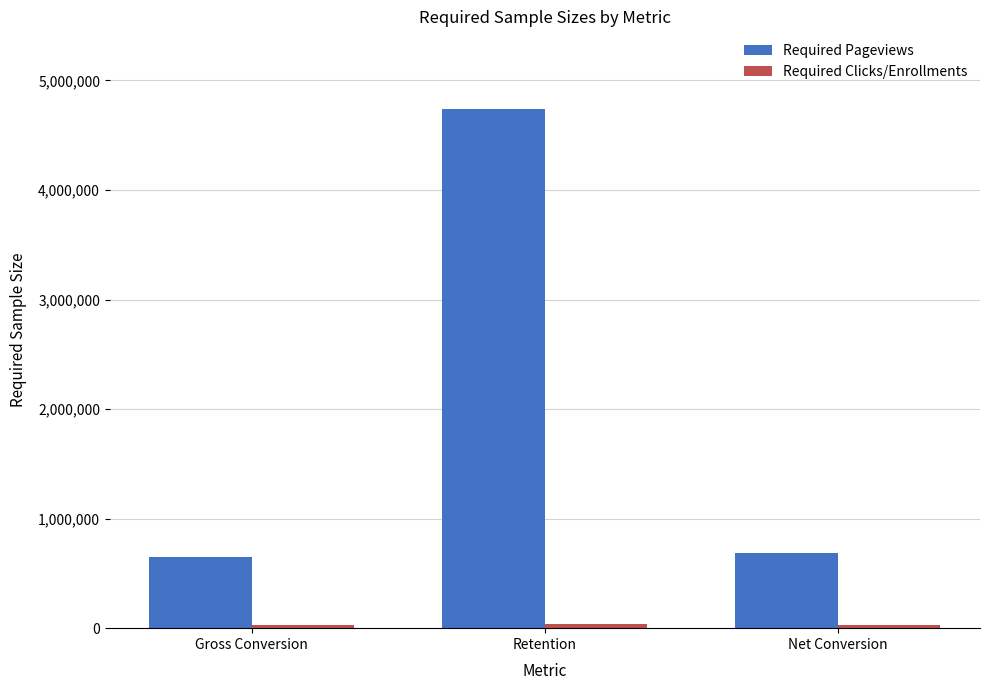

What is the difference between the highest and lowest values at Gross Conversion?

620040